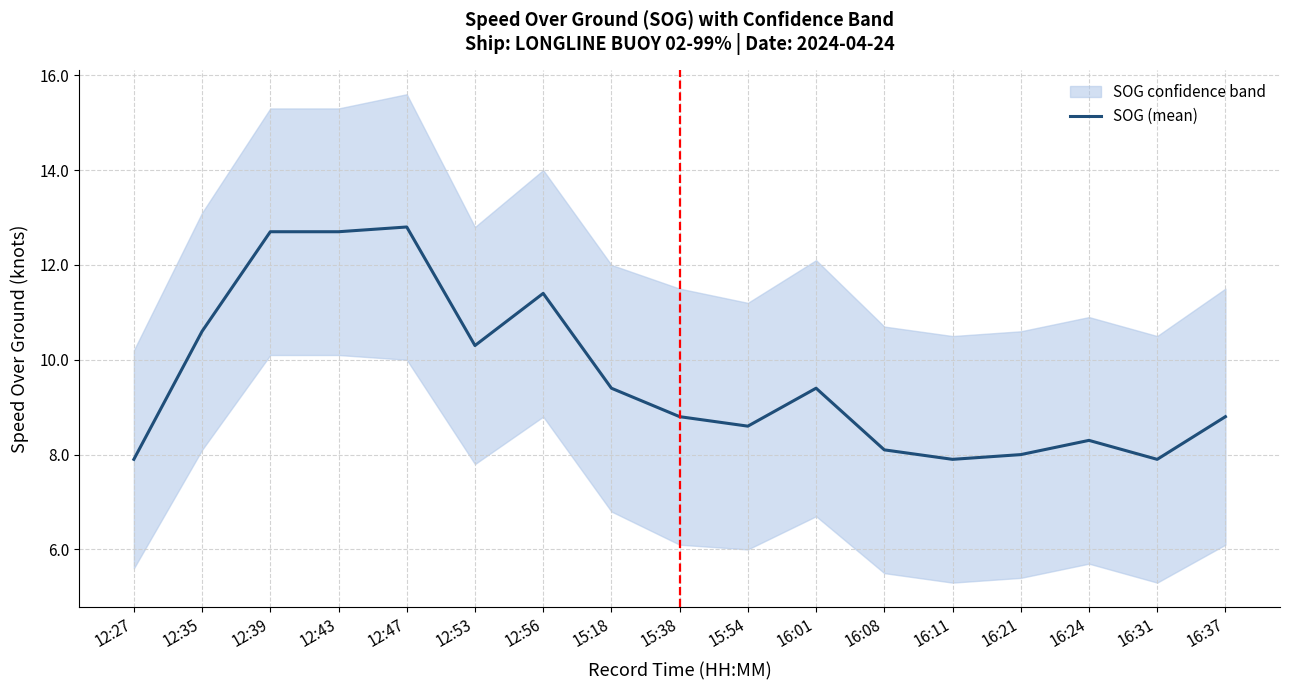

True or false: the data has more than 0 interior local peaks.

True